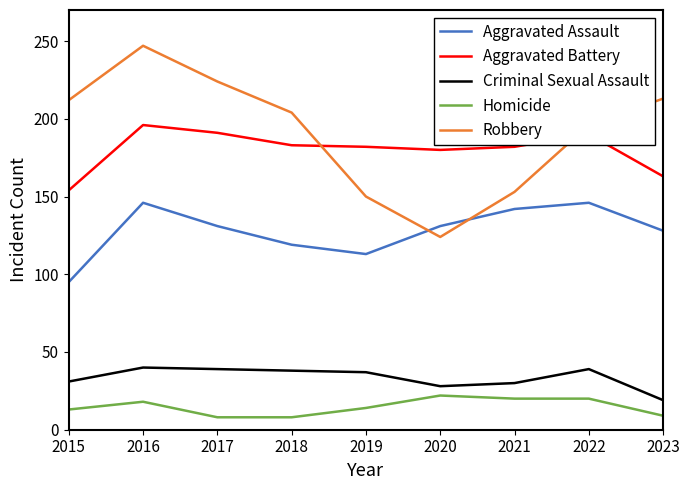

True or false: Homicide has more than 0 points higher than both neighbors.

True